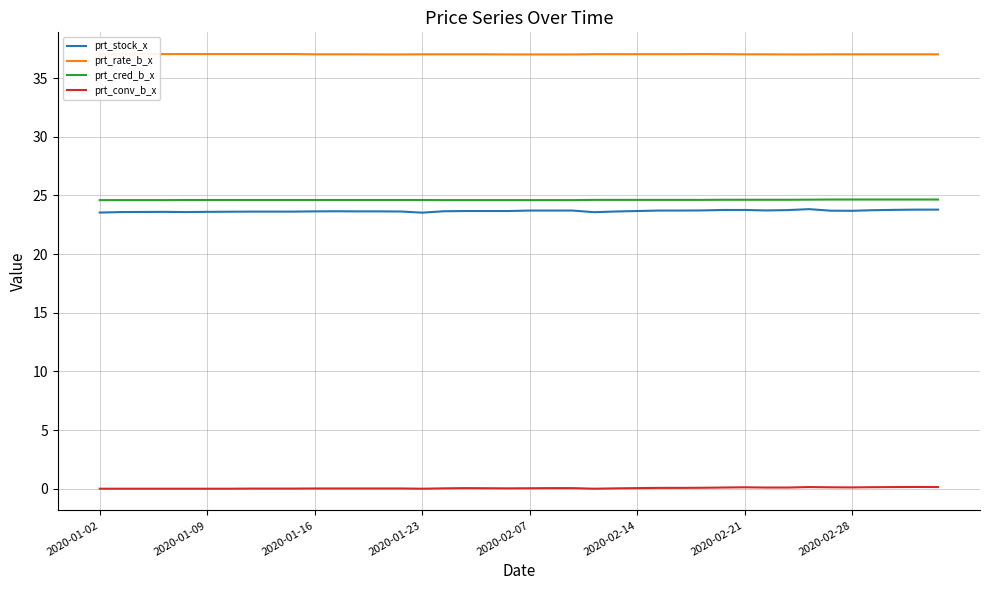

Which series has the largest total across all categories?

prt_rate_b_x